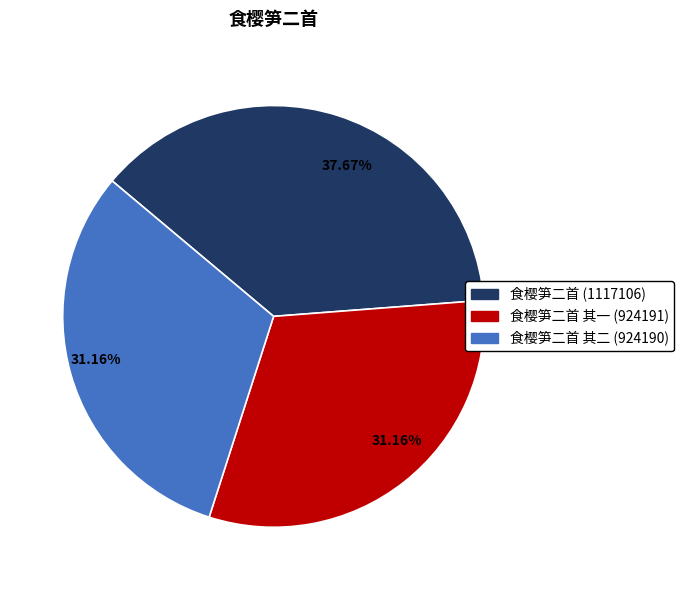

Does any single category account for the majority?

No